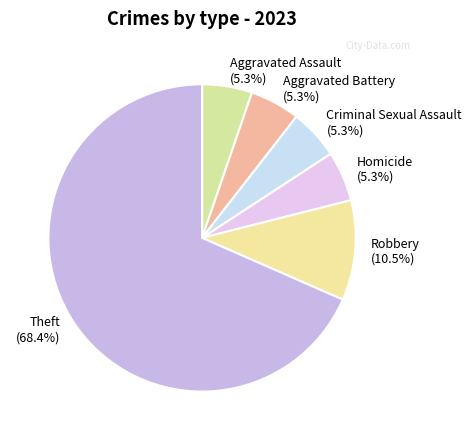

True or false: Theft accounts for 59% of the total.

False